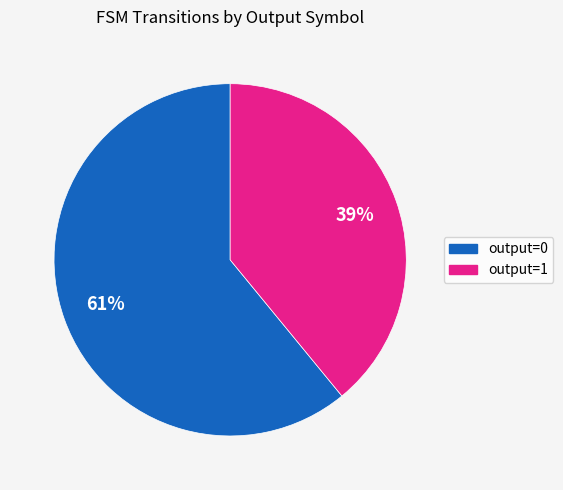

Between output=1 and output=0, which is larger?

output=0